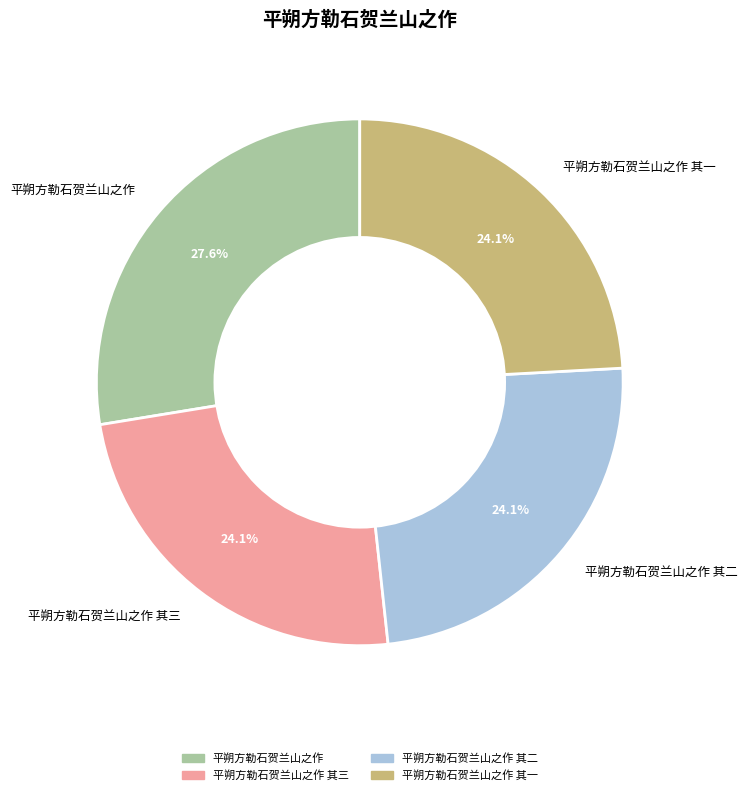

To the nearest percent, what percentage of the pie is 平朔方勒石贺兰山之作 其三?

24%